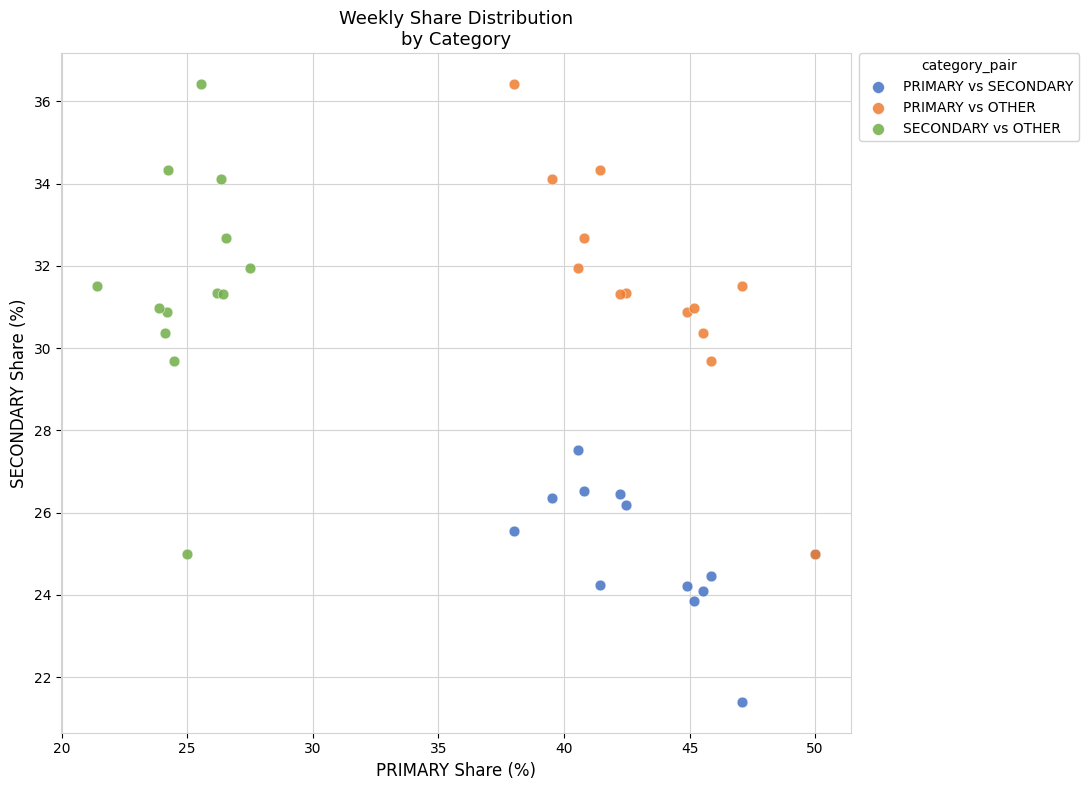

What are all the series names shown in the legend?

PRIMARY vs SECONDARY, PRIMARY vs OTHER, SECONDARY vs OTHER